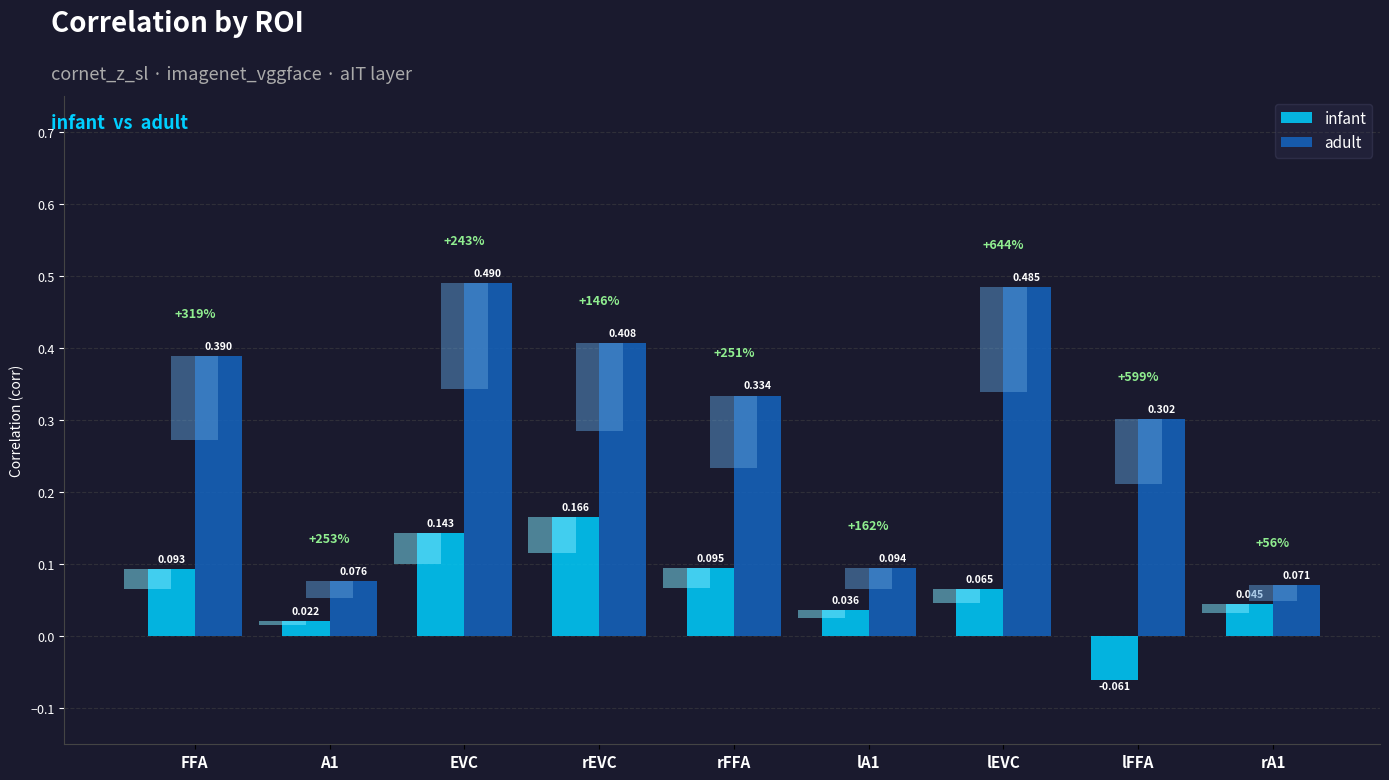

What position from the left is EVC?

3